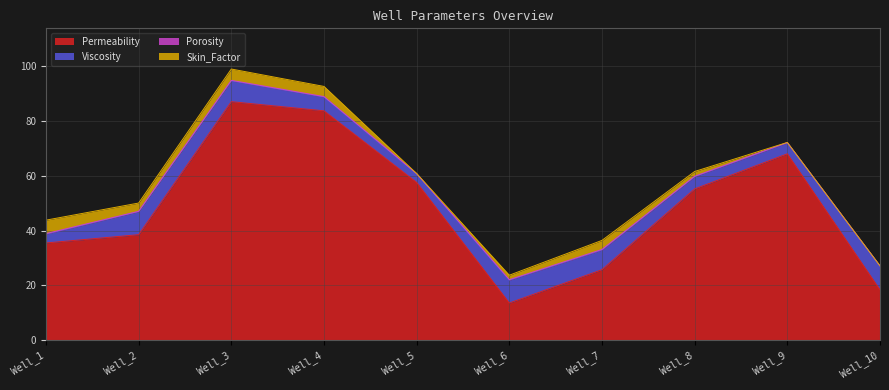

List the labels in order of Porosity value, largest first.

Well_5, Well_7, Well_1, Well_3, Well_6, Well_4, Well_9, Well_8, Well_10, Well_2